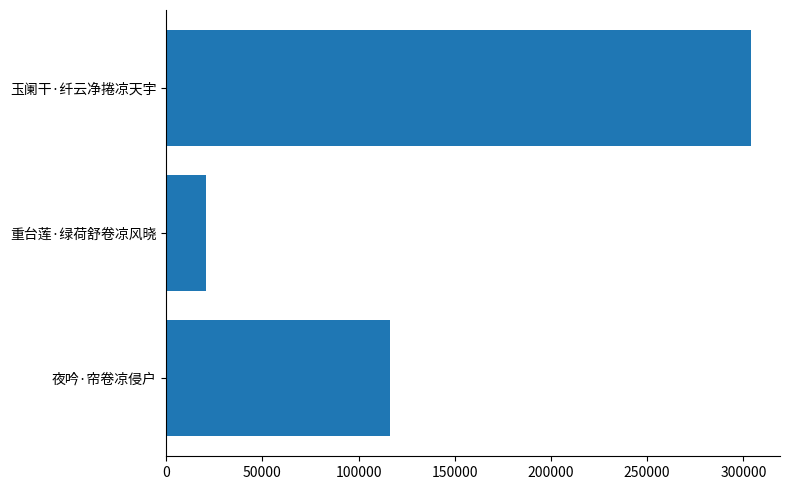

The value at 重台莲·绿荷舒卷凉风晓 is 20673. True or false?

True